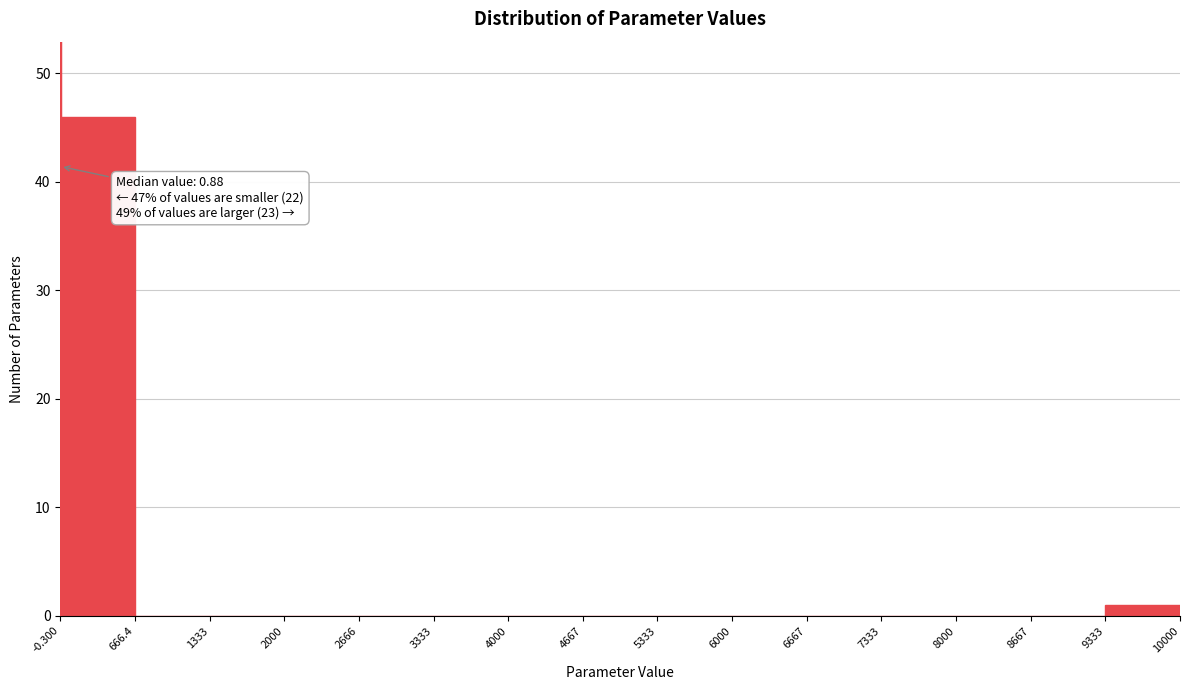

Over which range of the x-axis is the bar tallest?

-0.300 to 666.4